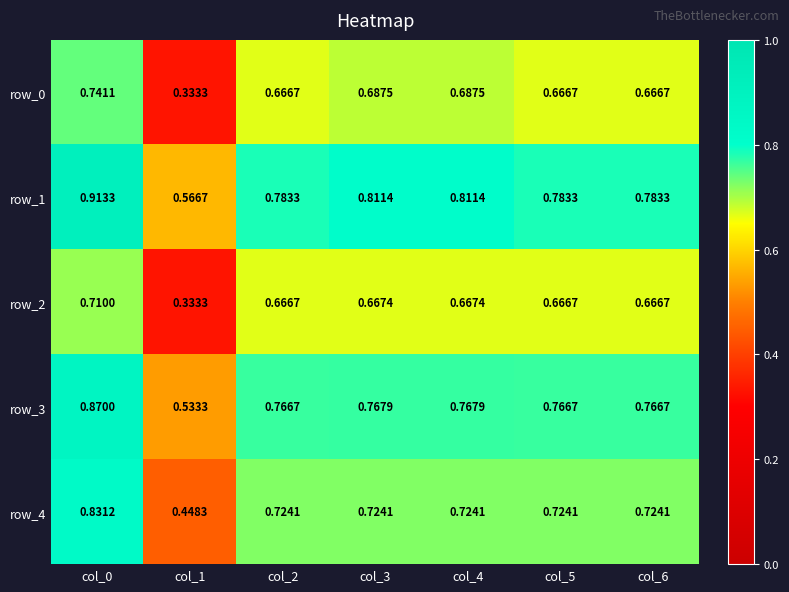

Is the value of row_2 at col_0 greater than the value of row_3 at col_0?

No